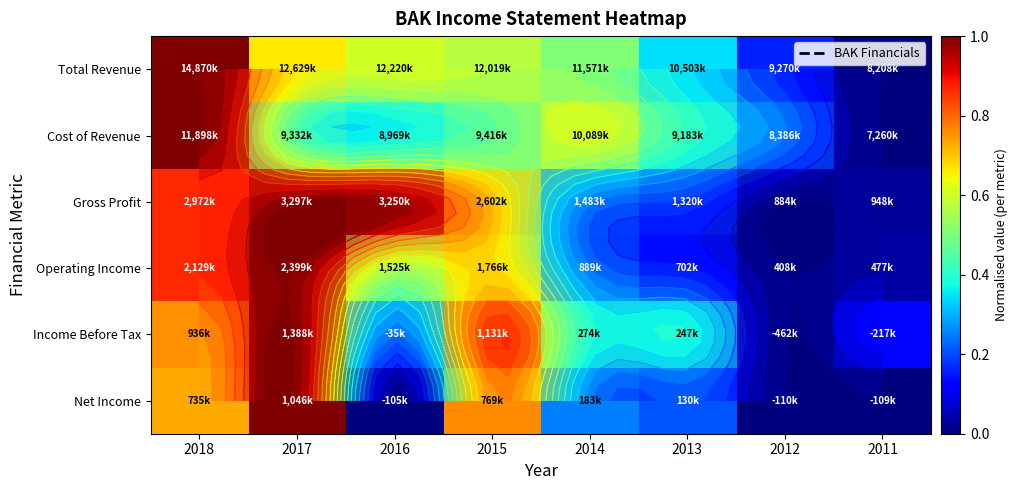

What is the sum of all Income Before Tax values?

3.8